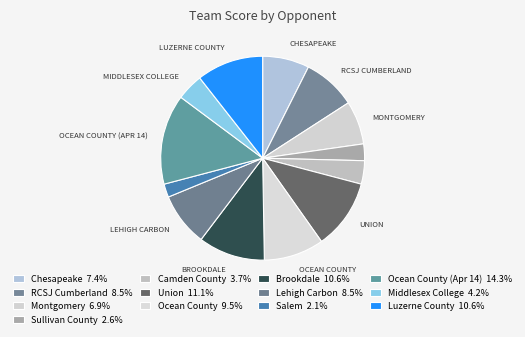

Count the number of slices in the pie.

13